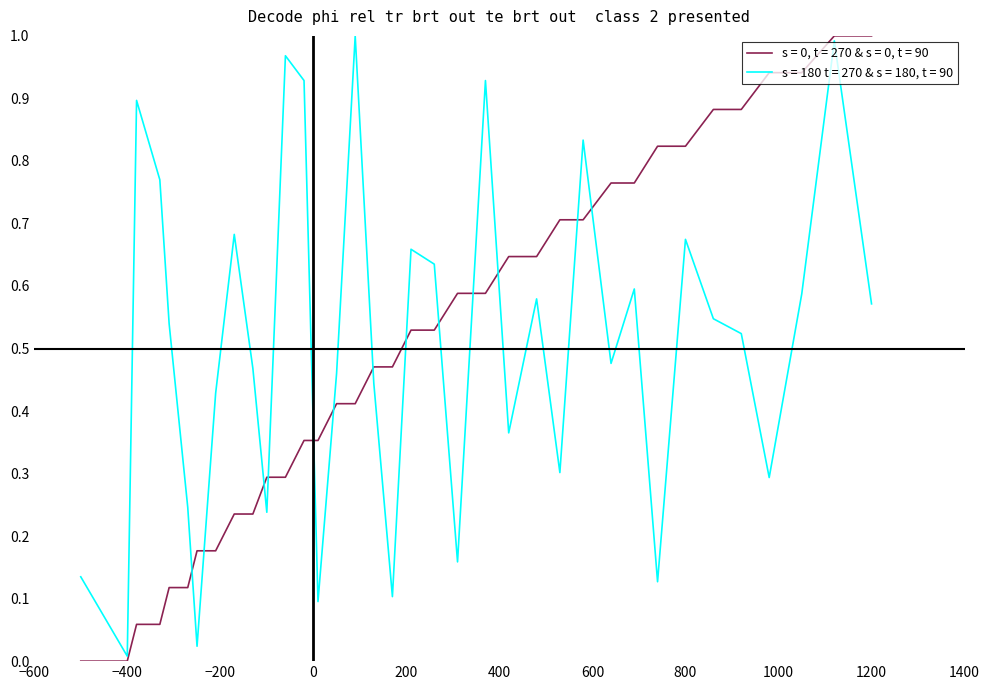

Does the chart have visible grid lines?

No